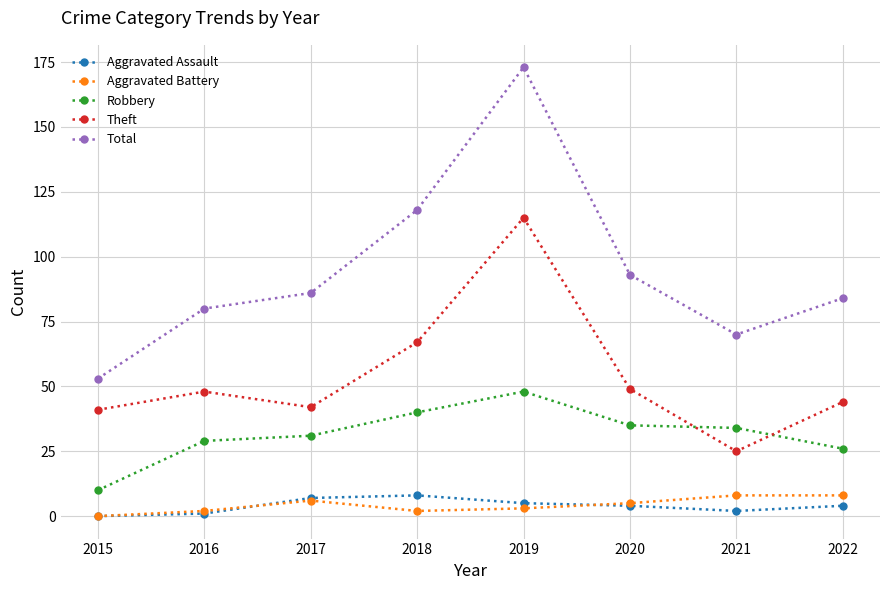

Count the number of categories in the chart.

8